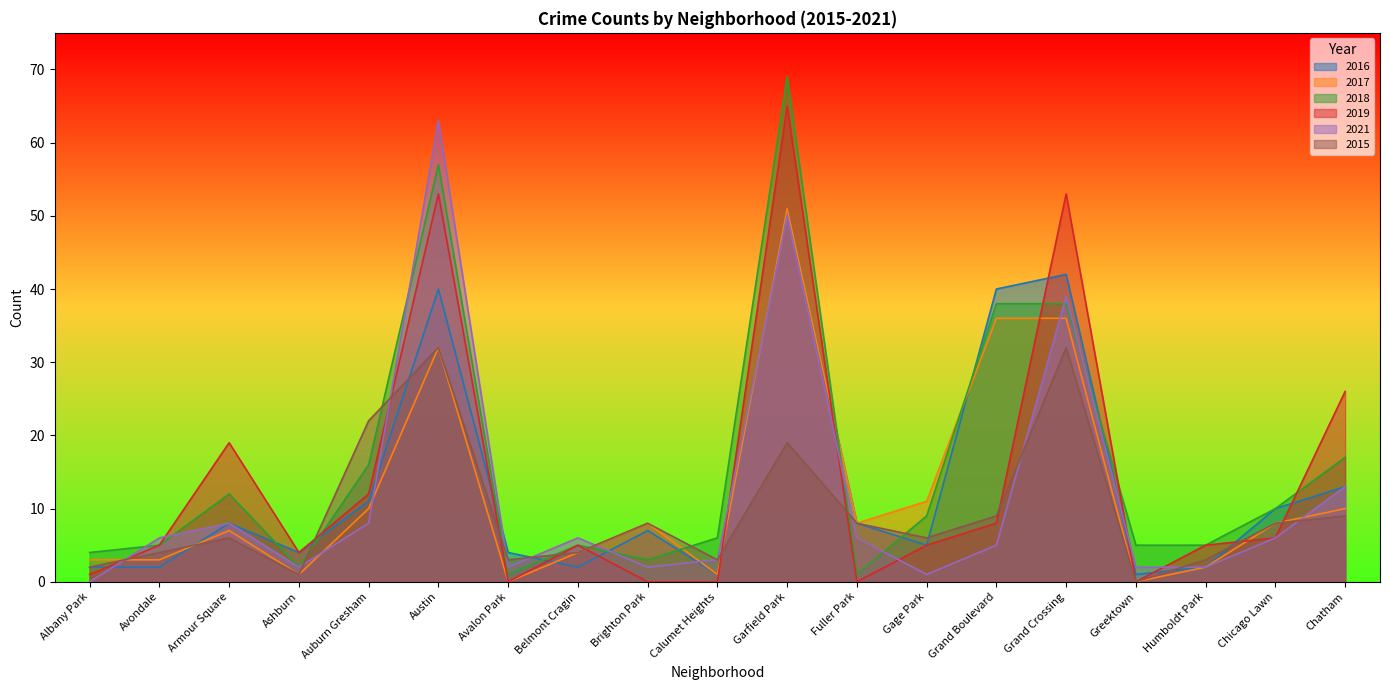

In 2019, how many points are lower than both neighbors (excluding endpoints)?

4